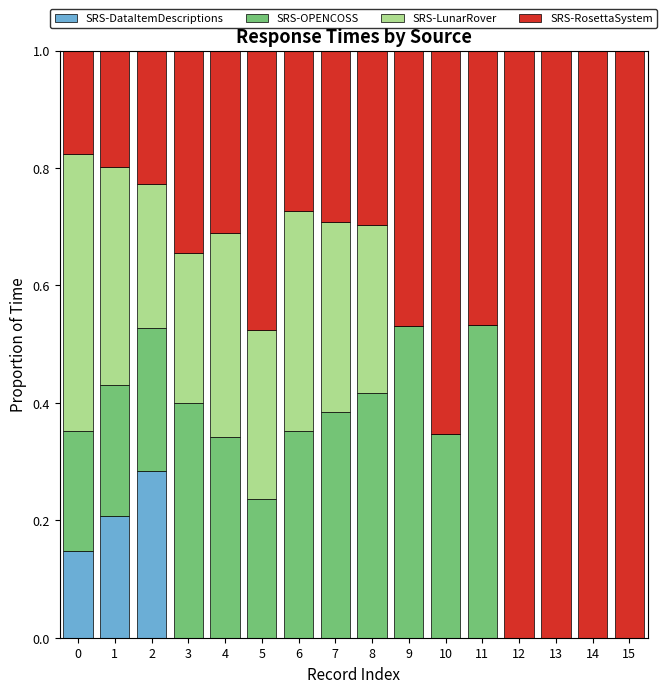

The SRS-DataItemDescriptions series shows 0.2 at 0. True or false?

False